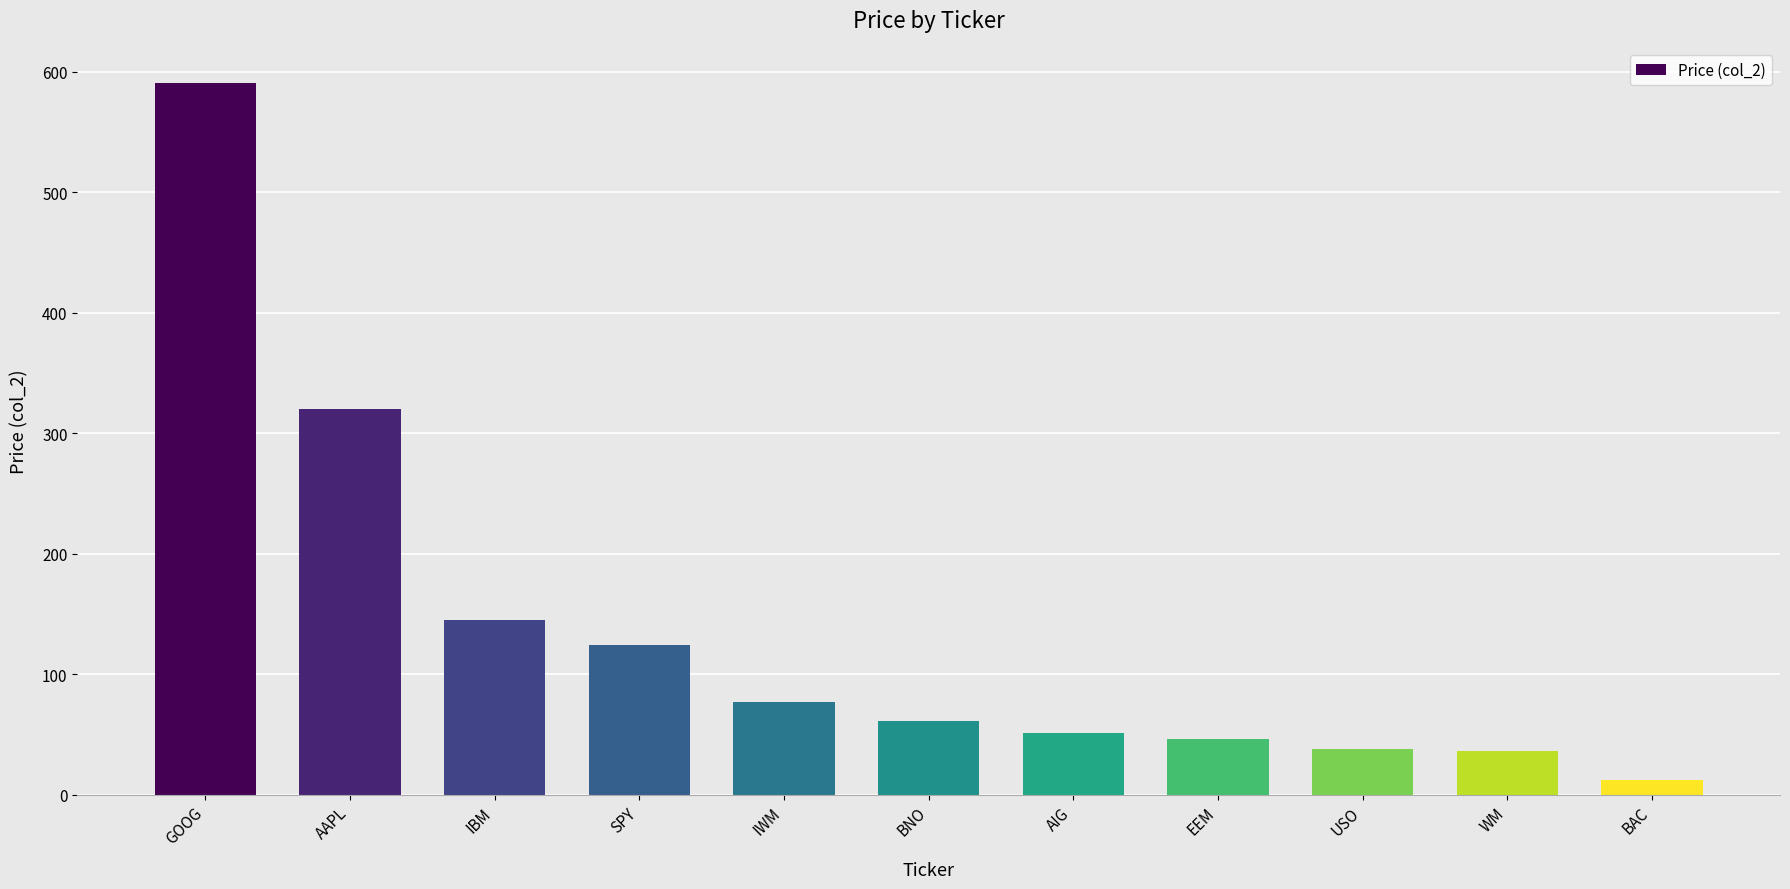

What is the minimum value shown in the chart?

12.3